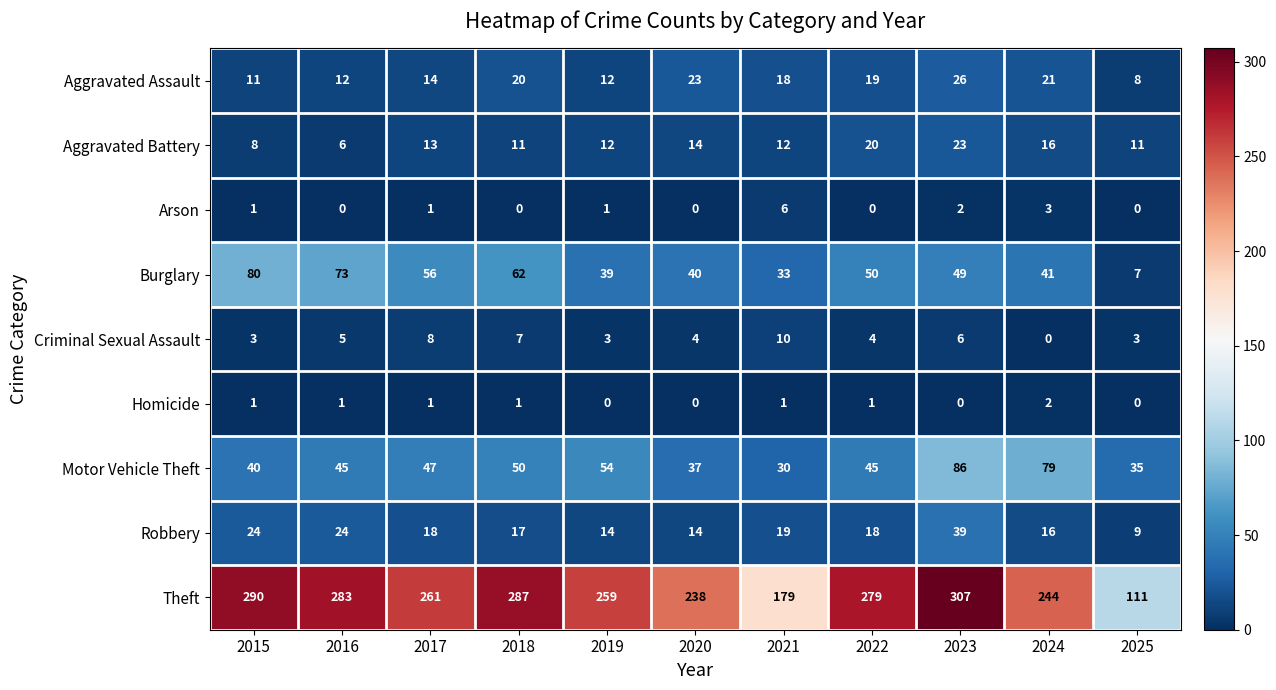

What is the maximum value shown in the chart?

307